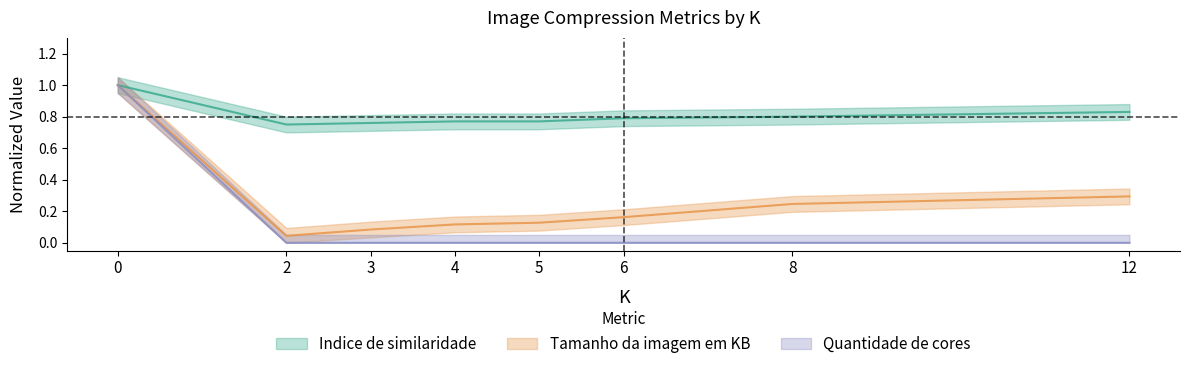

What is the lowest value of the Indice de similaridade series?

0.8